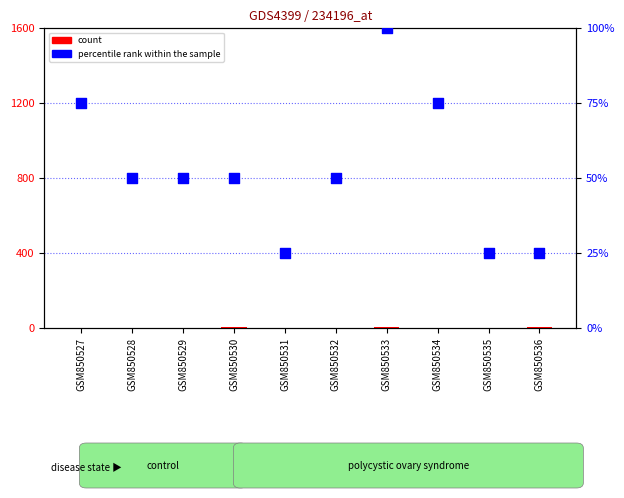

What are all the series names shown in the legend?

count, percentile rank within the sample